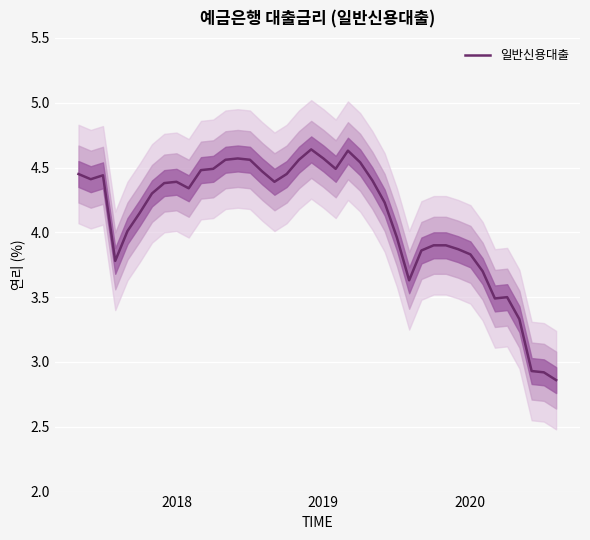

What is the difference between the maximum and minimum values?

1.8